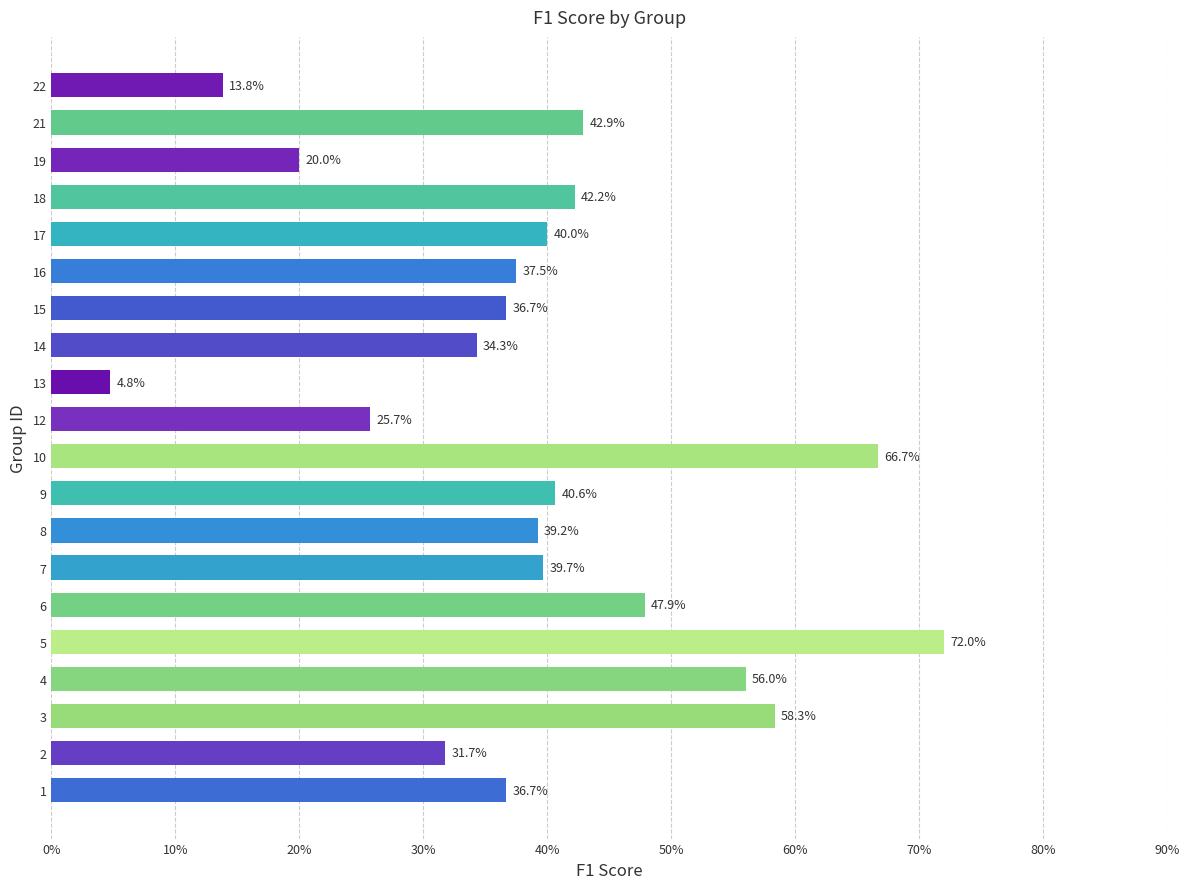

Does the chart contain any negative values?

No